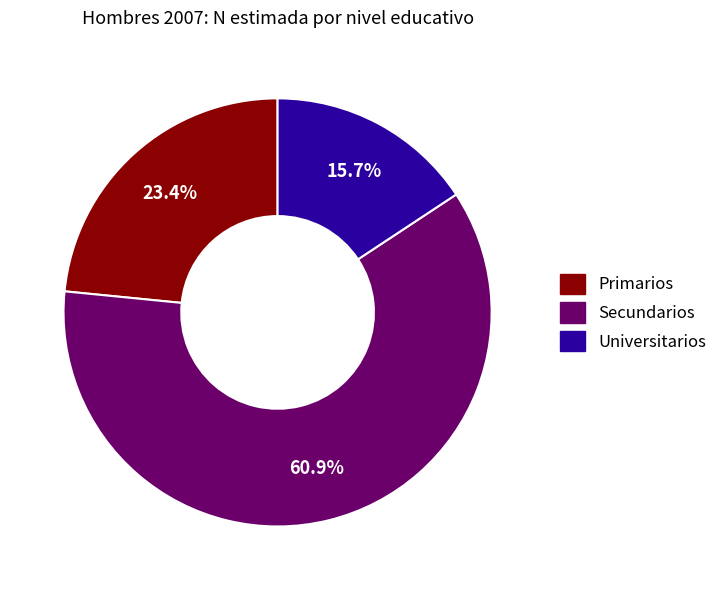

To the nearest percent, what is the average slice percentage?

33%